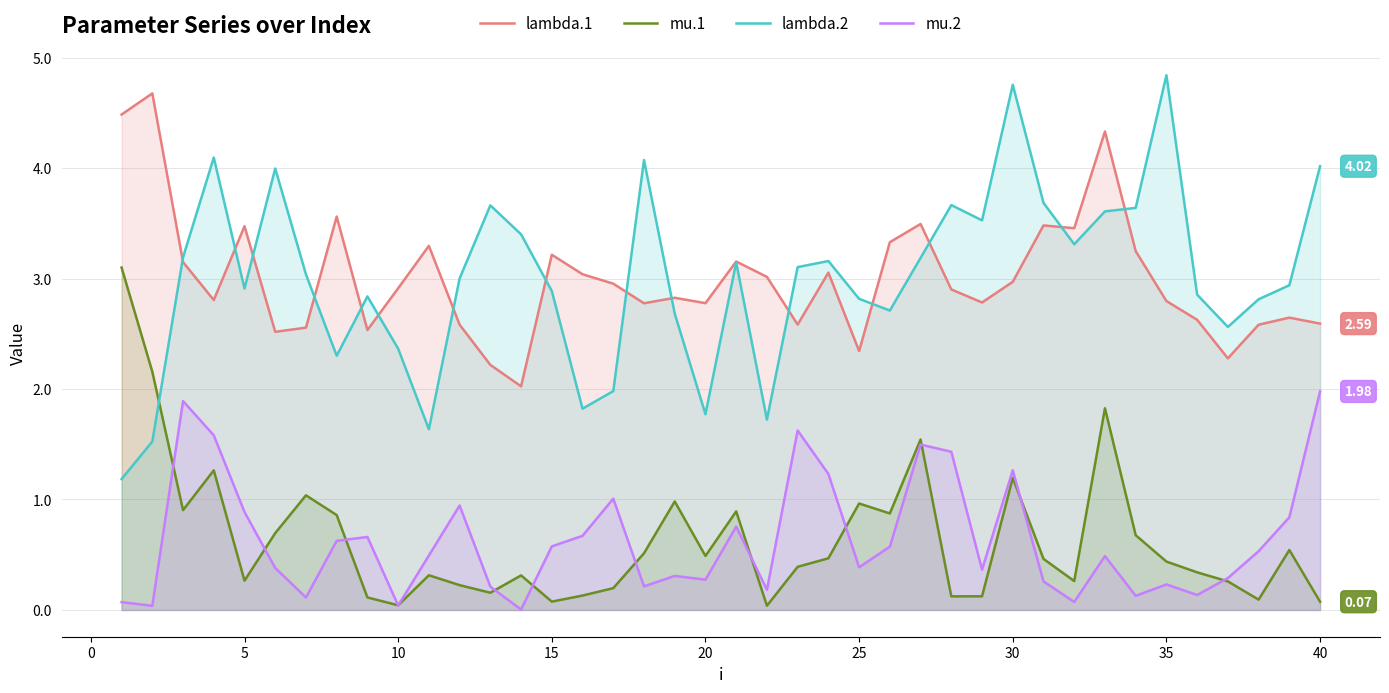

Reading left to right, list all the values displayed in this chart.

lambda.1: 4.5	4.7	3.1	2.8	3.5	2.5	2.6	3.6	2.5	2.9	3.3	2.6	2.2	2.0	3.2	3.0	3.0	2.8	2.8	2.8	3.2	3.0	2.6	3.1	2.3	3.3	3.5	2.9	2.8	3.0	3.5	3.5	4.3	3.2	2.8	2.6	2.3	2.6	2.6	2.6
mu.1: 3.1	2.2	0.9	1.3	0.3	0.7	1.0	0.9	0.1	0.0	0.3	0.2	0.2	0.3	0.1	0.1	0.2	0.5	1.0	0.5	0.9	0.0	0.4	0.5	1.0	0.9	1.5	0.1	0.1	1.2	0.5	0.3	1.8	0.7	0.4	0.3	0.3	0.1	0.5	0.1
lambda.2: 1.2	1.5	3.2	4.1	2.9	4.0	3.0	2.3	2.8	2.4	1.6	3.0	3.7	3.4	2.9	1.8	2.0	4.1	2.7	1.8	3.1	1.7	3.1	3.2	2.8	2.7	3.2	3.7	3.5	4.8	3.7	3.3	3.6	3.6	4.8	2.9	2.6	2.8	2.9	4.0
mu.2: 0.1	0.0	1.9	1.6	0.9	0.4	0.1	0.6	0.7	0.0	0.5	0.9	0.2	0.0	0.6	0.7	1.0	0.2	0.3	0.3	0.8	0.2	1.6	1.2	0.4	0.6	1.5	1.4	0.4	1.3	0.3	0.1	0.5	0.1	0.2	0.1	0.3	0.5	0.8	2.0